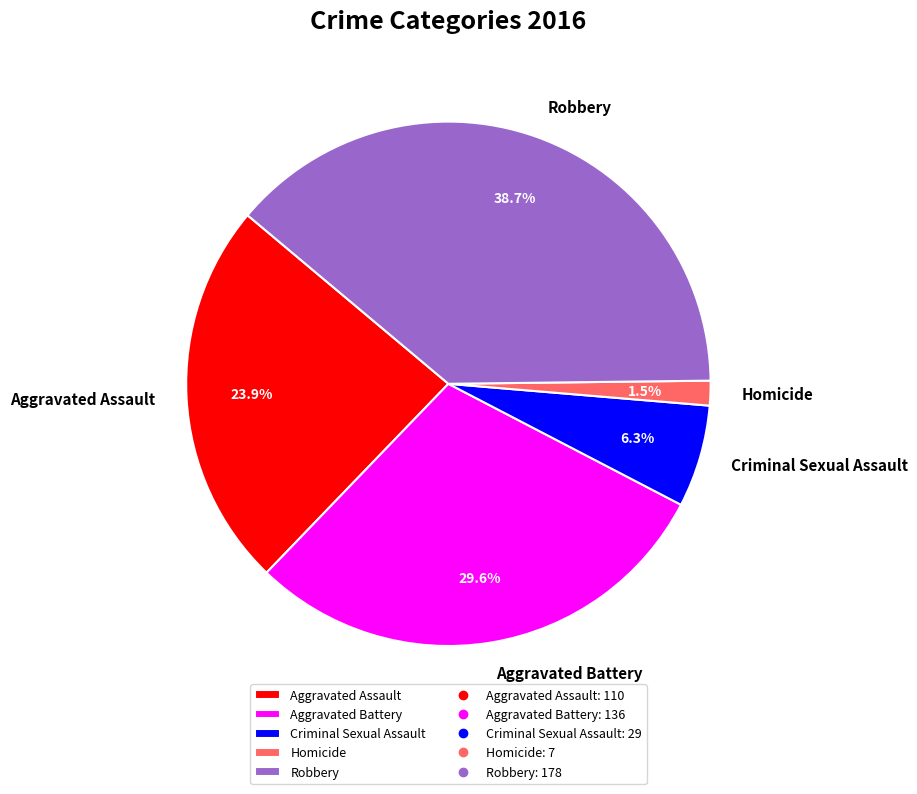

Which category has the smallest portion of the pie?

Homicide